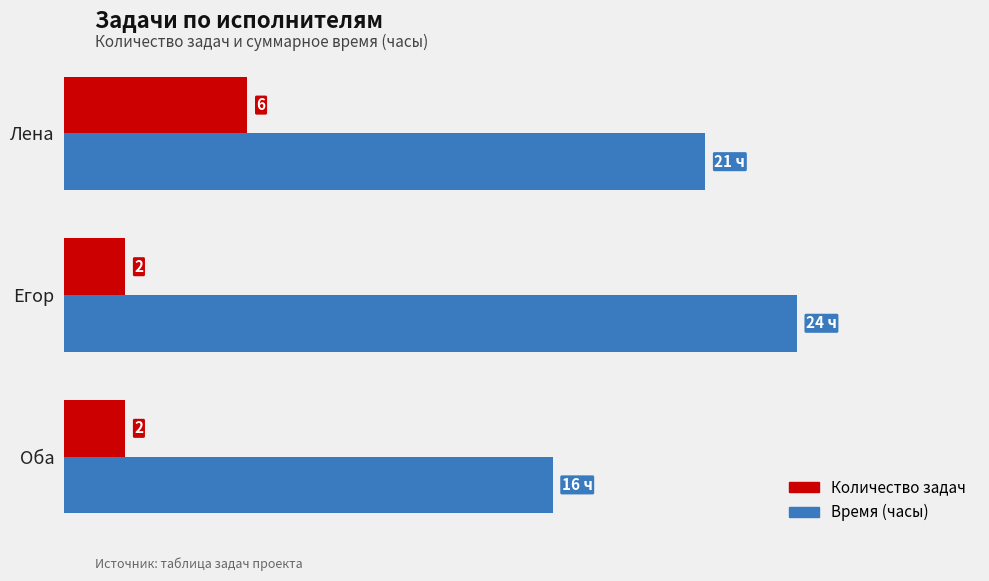

At which label does Количество задач reach its peak?

Лена